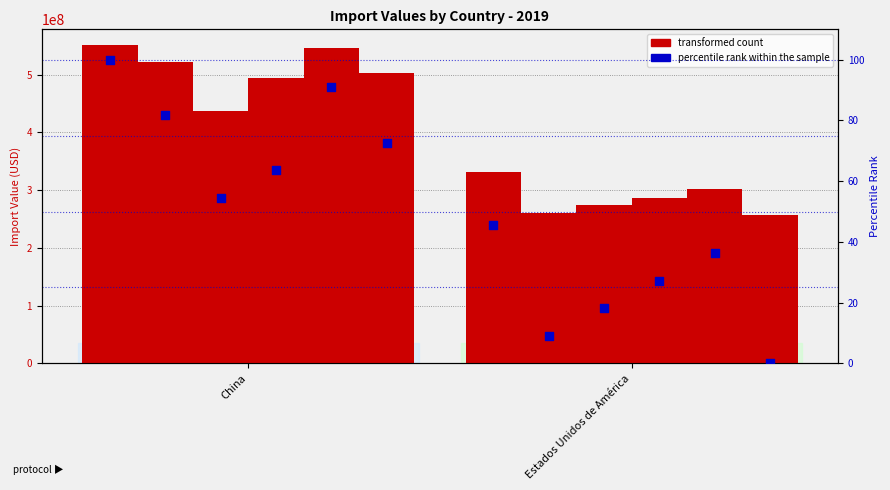

What is the total value across all series at China?

550907453.4